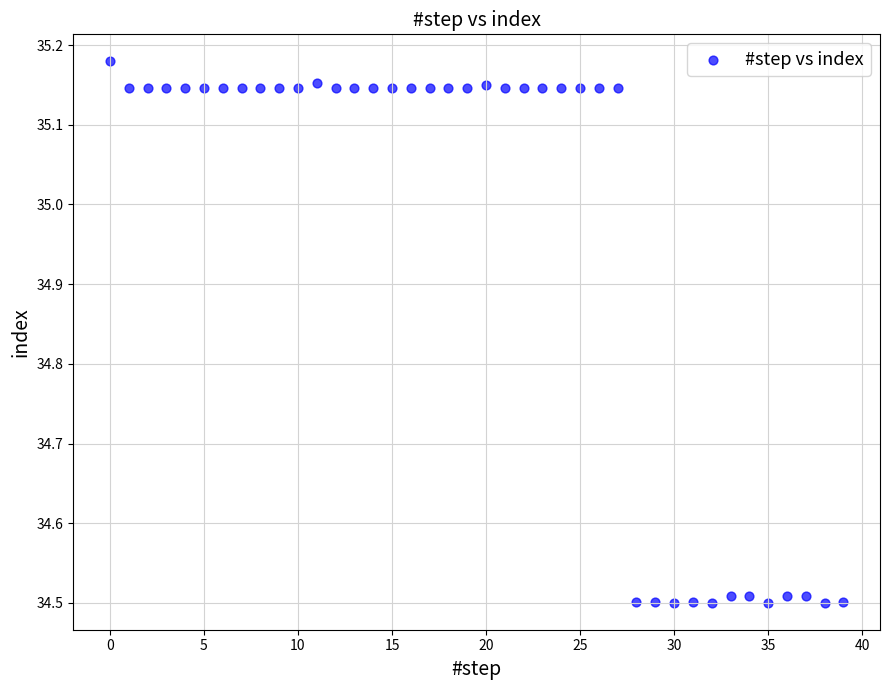

What is the range of Y values (max minus min)?

0.7